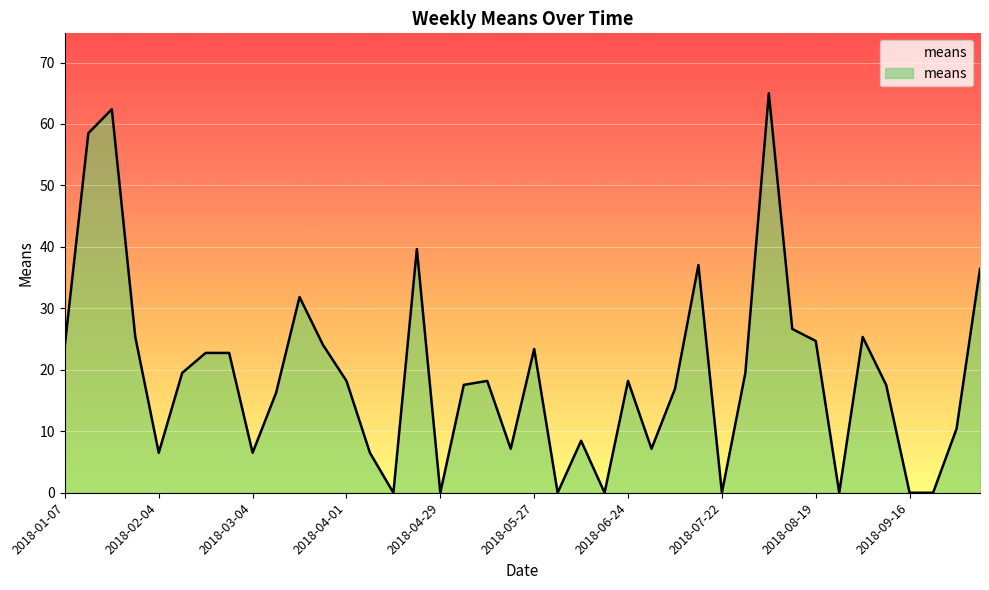

What is the maximum value shown in the chart?

65.0